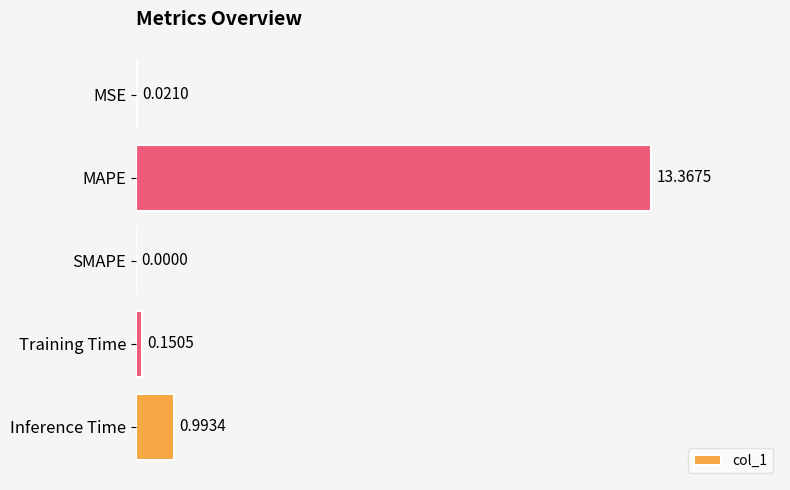

Which category has the highest value across all series?

MAPE